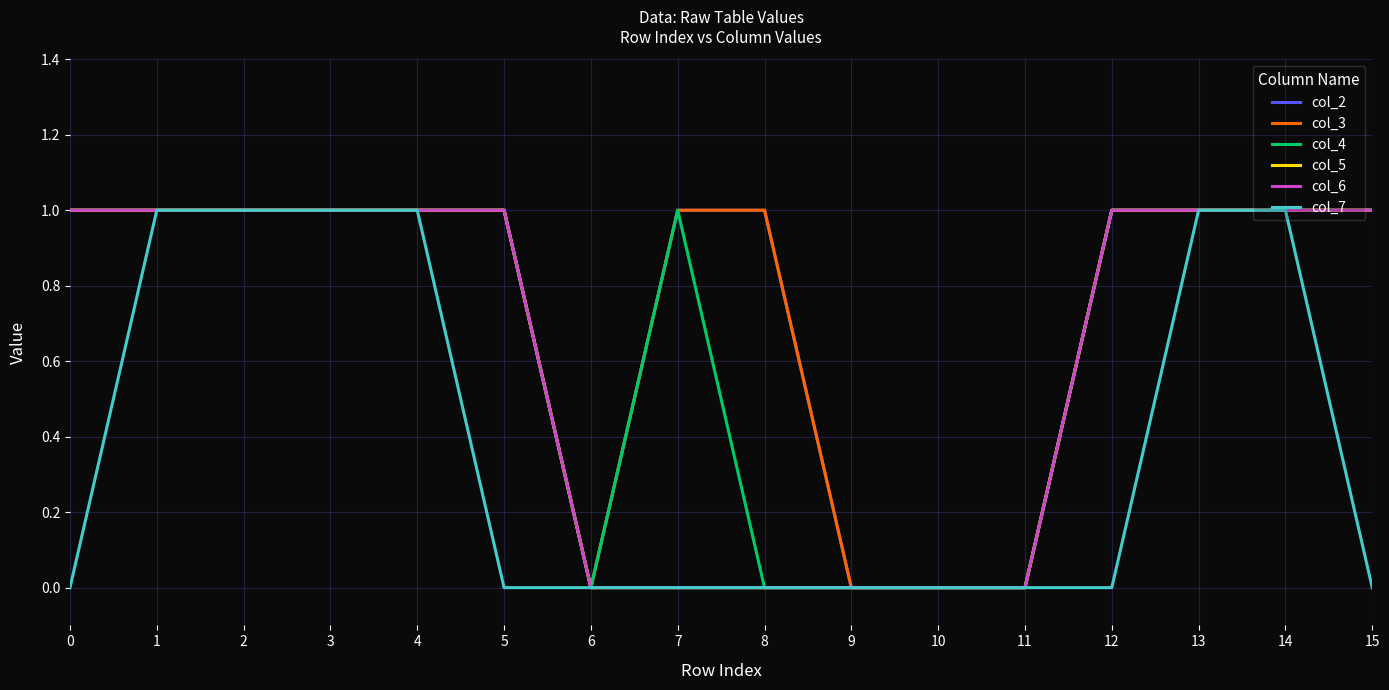

True or false: col_2 has more than 1 points higher than both neighbors.

False